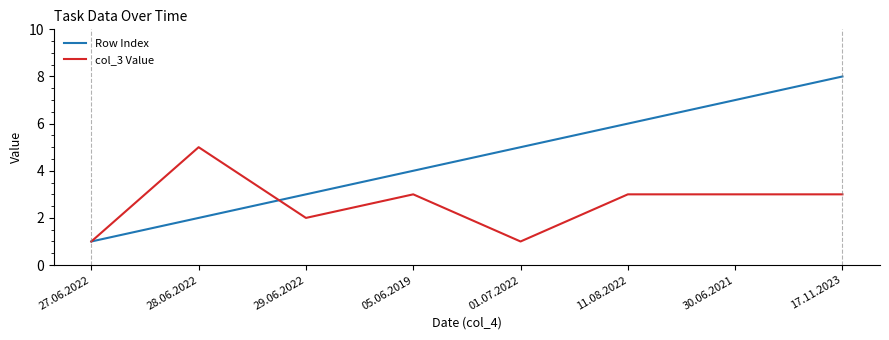

Reading right to left, extract all data points from this chart.

Row Index: 8	7	6	5	4	3	2	1
col_3 Value: 3	3	3	1	3	2	5	1